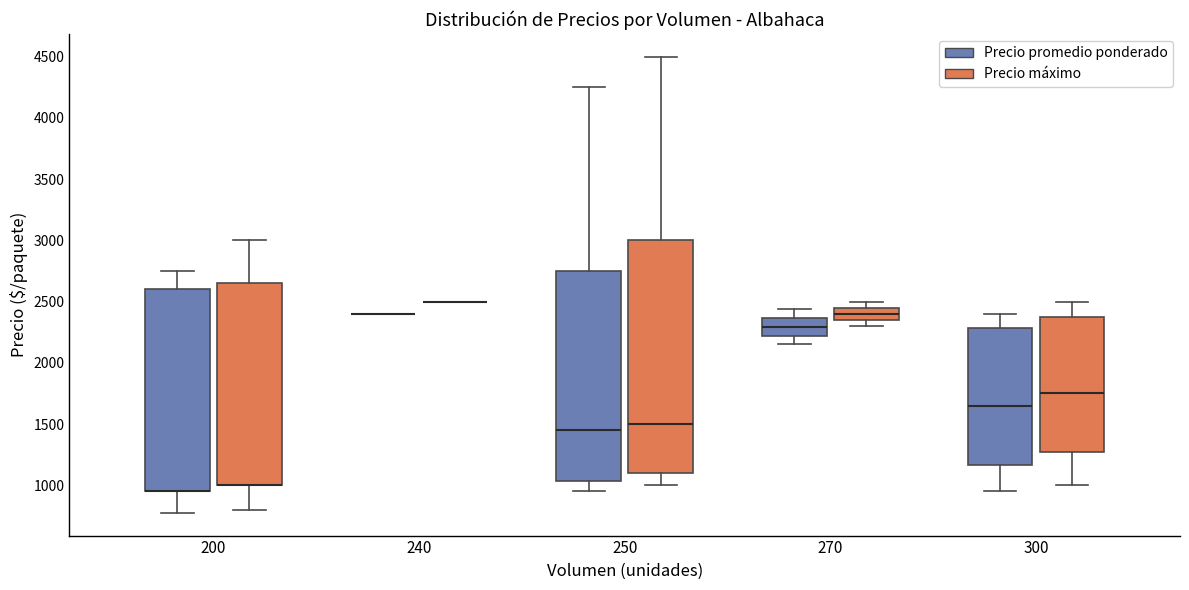

Reading left to right, read every box against the y-axis: the position of its median line, the range the box covers, and the ends of its whiskers. The values are not printed on the chart, so give them approximately, as read against the axis.

200 (Precio promedio ponderado): median 950 (drawn on the box's lower edge), box 950 to 2600, whiskers 800 to 2750
200 (Precio máximo): median 1000 (drawn on the box's lower edge), box 1000 to 2650, whiskers 800 to 3000
240 (Precio promedio ponderado): box collapsed to a line at 2400, whiskers 2400 to 2400
240 (Precio máximo): box collapsed to a line at 2500, whiskers 2500 to 2500
250 (Precio promedio ponderado): median 1450, box 1050 to 2750, whiskers 950 to 4250
250 (Precio máximo): median 1500, box 1100 to 3000, whiskers 1000 to 4500
270 (Precio promedio ponderado): median 2300, box 2200 to 2350, whiskers 2150 to 2450
270 (Precio máximo): median 2400, box 2350 to 2450, whiskers 2300 to 2500
300 (Precio promedio ponderado): median 1650, box 1150 to 2300, whiskers 950 to 2400
300 (Precio máximo): median 1750, box 1300 to 2400, whiskers 1000 to 2500